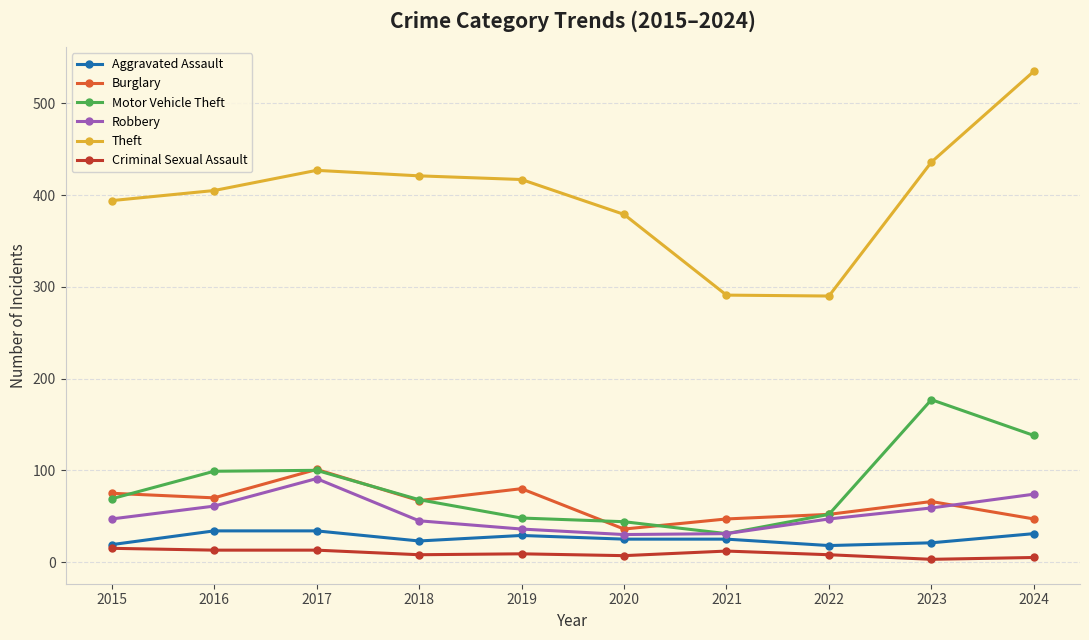

True or false: Criminal Sexual Assault has a value of 15 at 2015.

True